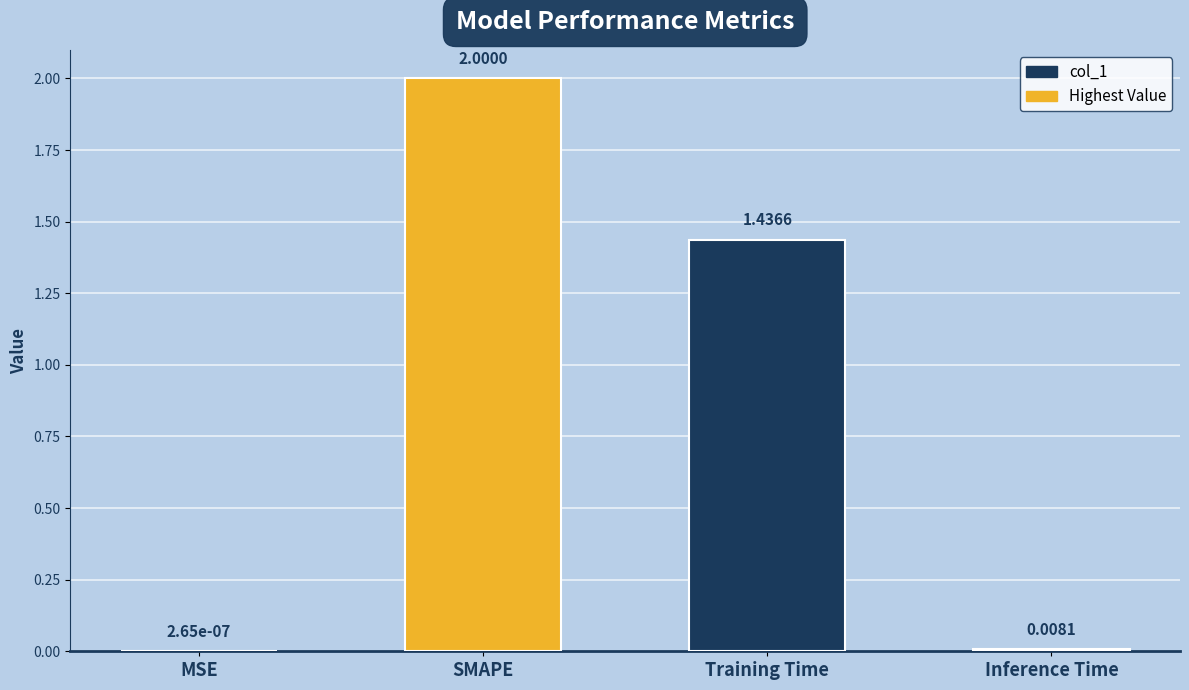

Count the number of data series in this chart.

1